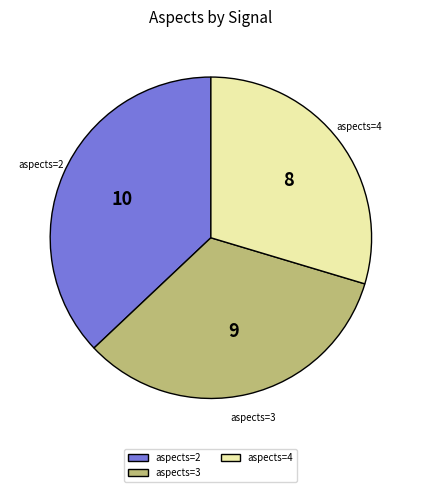

What is the largest slice in the pie chart?

aspects=2